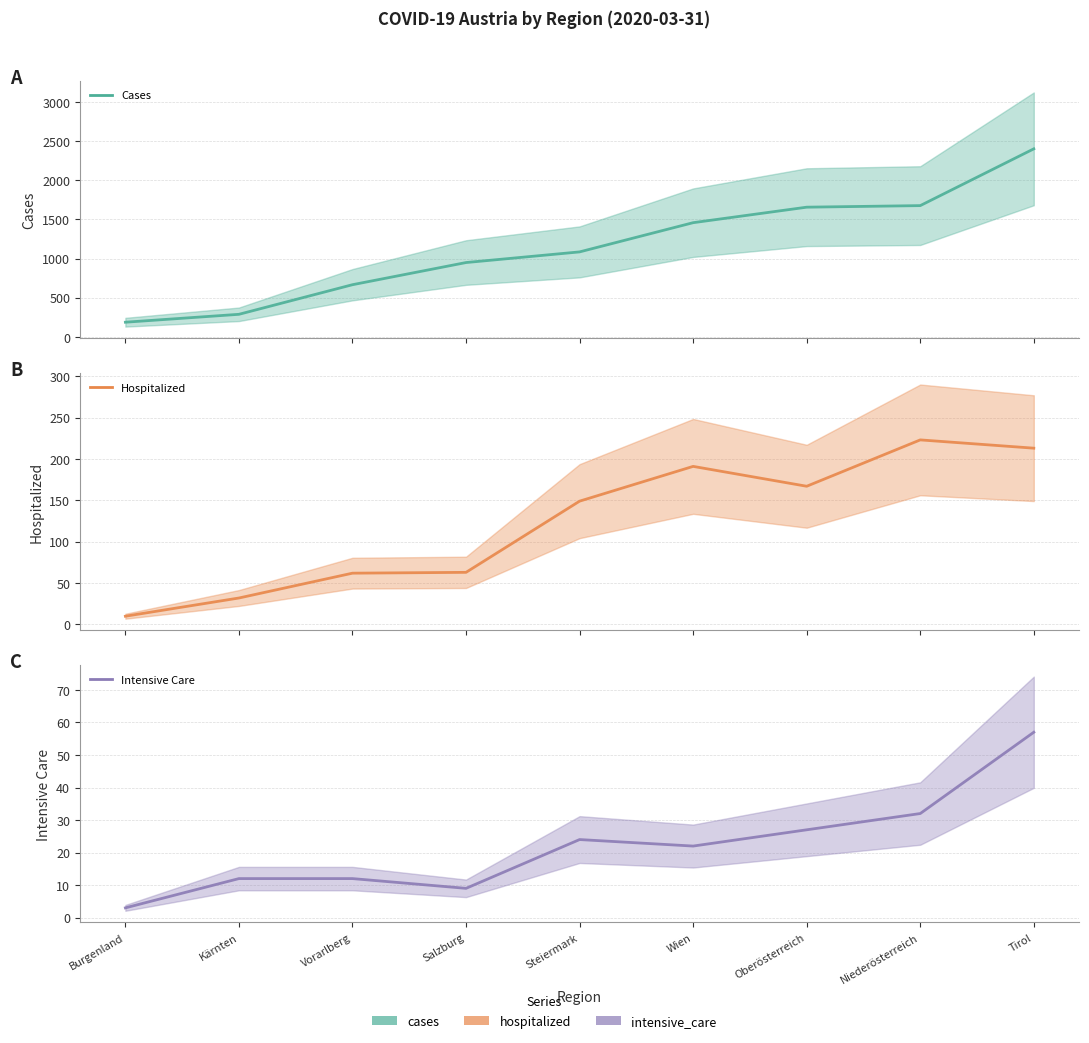

Which series has the widest spread of values?

cases